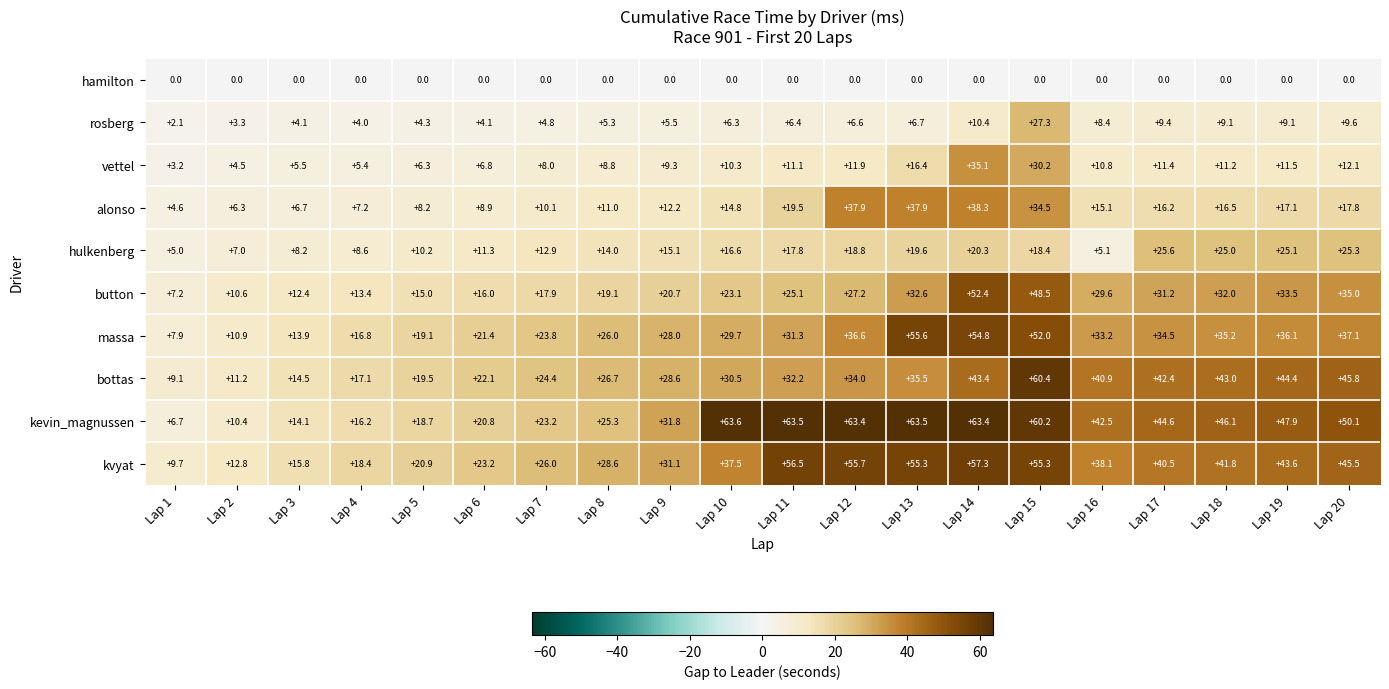

Rank the series at Lap 2 from lowest to highest value.

hamilton, rosberg, vettel, alonso, hulkenberg, kevin_magnussen, button, massa, bottas, kvyat